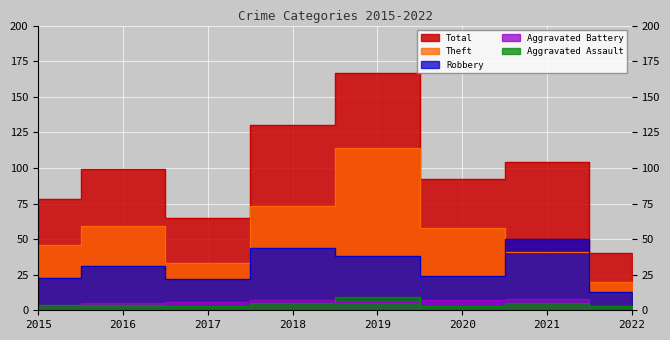

How many values in the Theft series exceed 58?

3